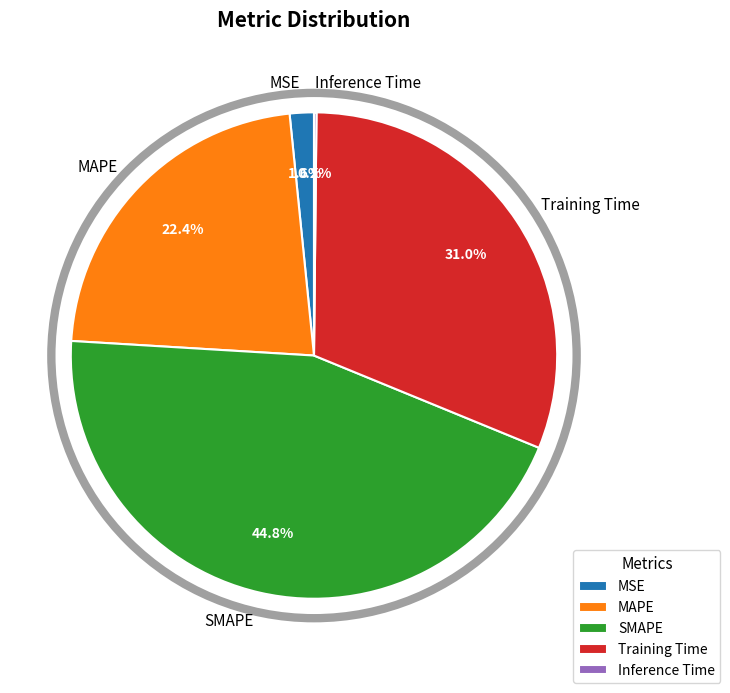

True or false: SMAPE accounts for 32% of the total.

False